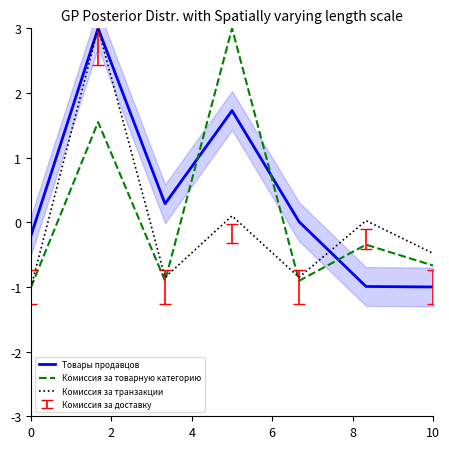

After their last crossing, which series has the higher values: Комиссия за транзакции or Товары продавцов?

Комиссия за транзакции